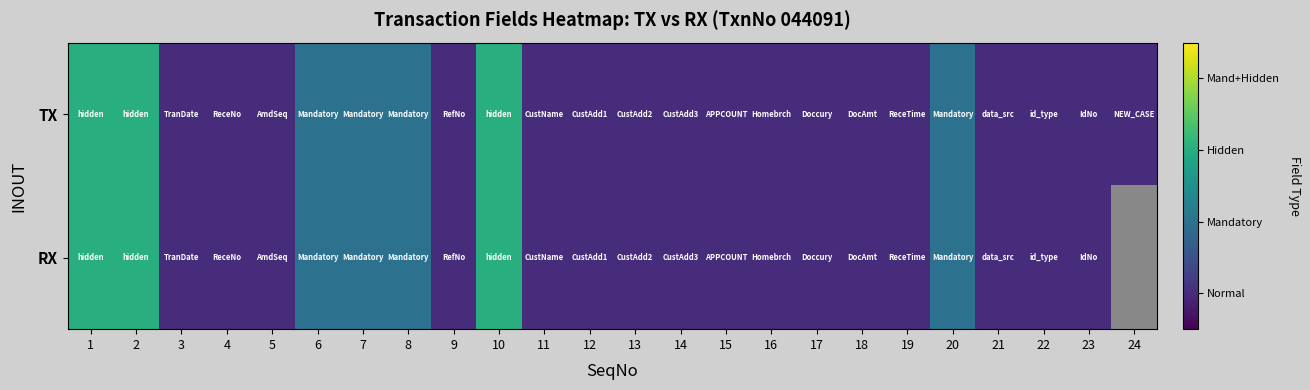

Between 18 and 23, which series saw the biggest shift?

TX